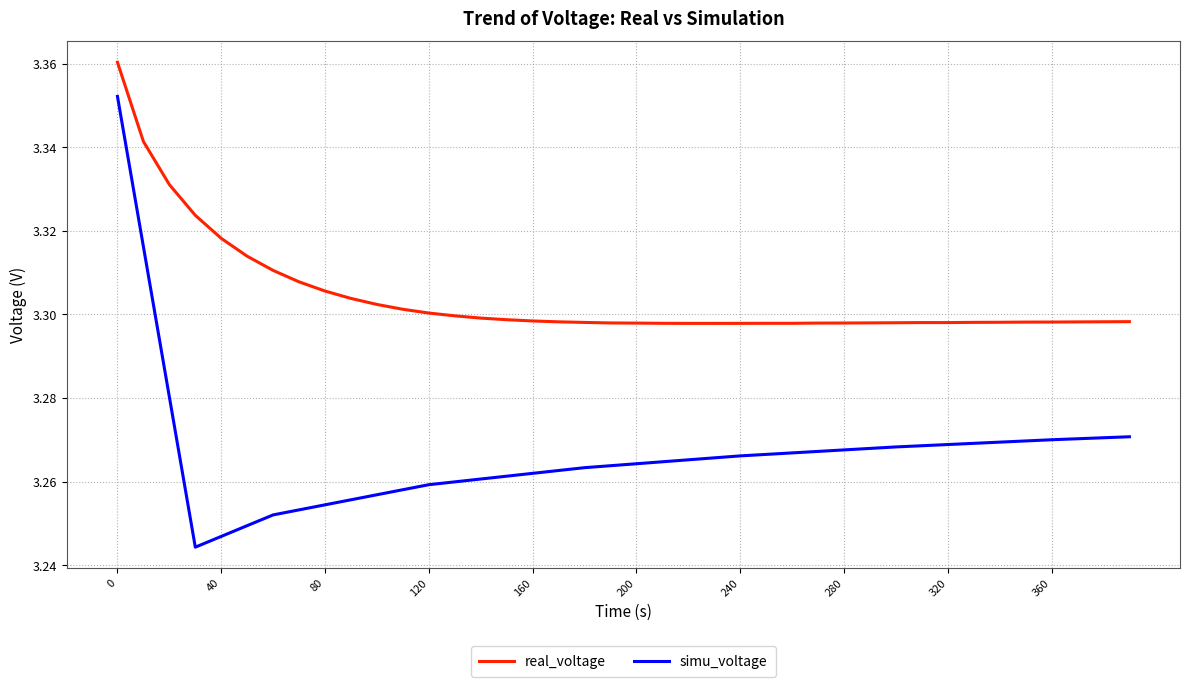

List the series in order of their peak value, highest first.

real_voltage, simu_voltage